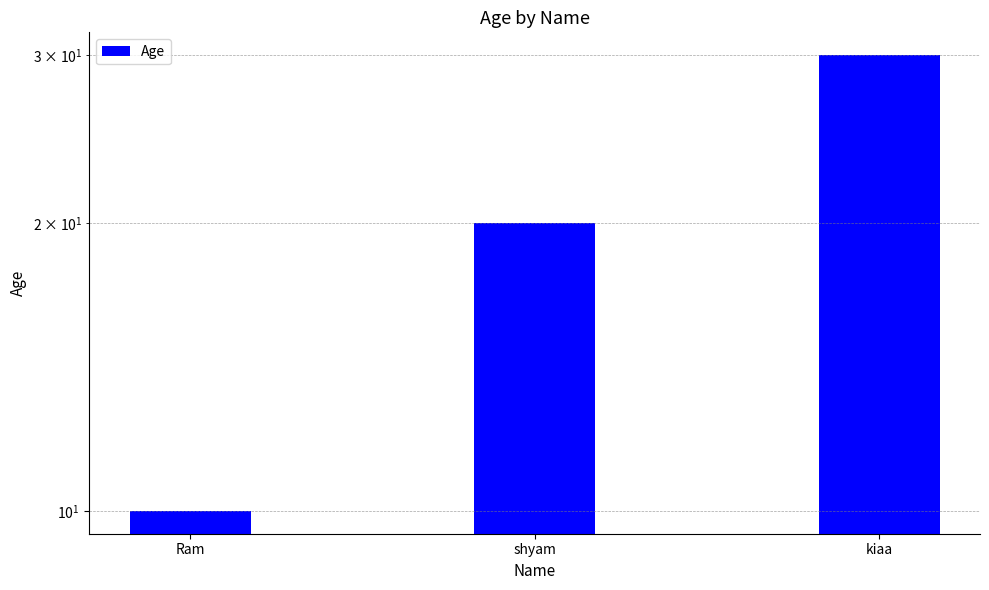

Rank the categories by value from highest to lowest.

kiaa, shyam, Ram